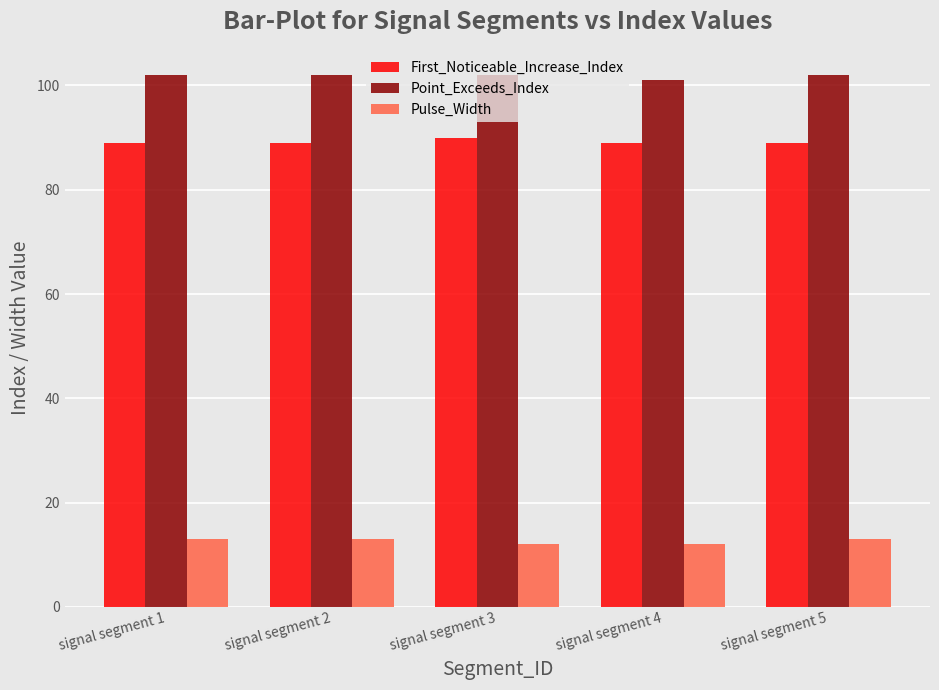

What is the spread (max minus min) of values at signal segment 5?

89